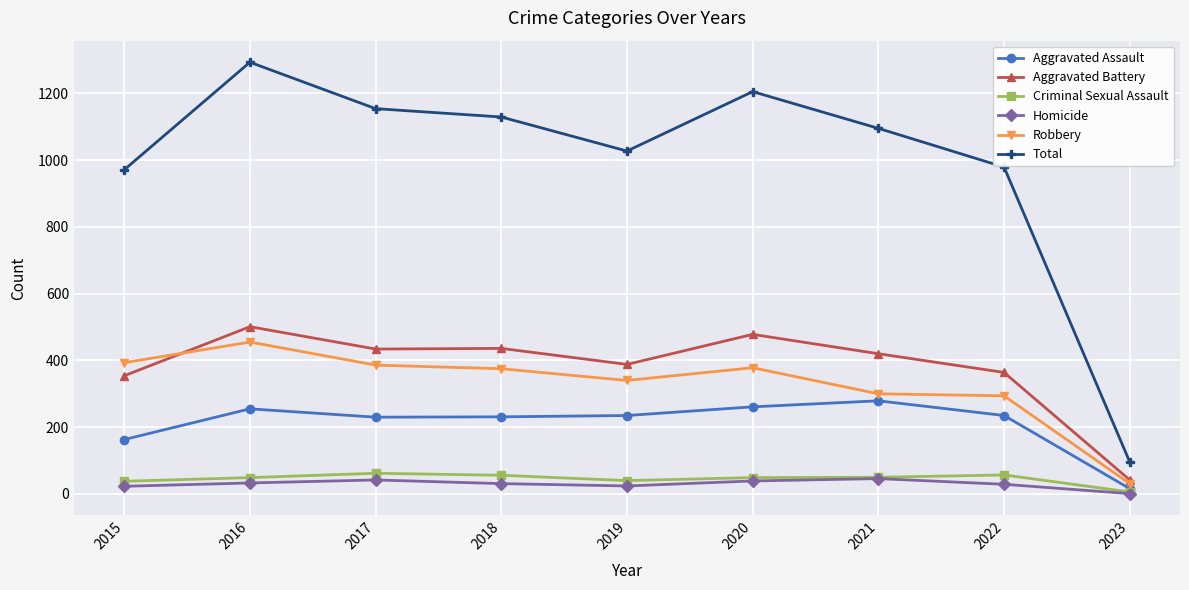

How many values in the Total series are below 1095?

4